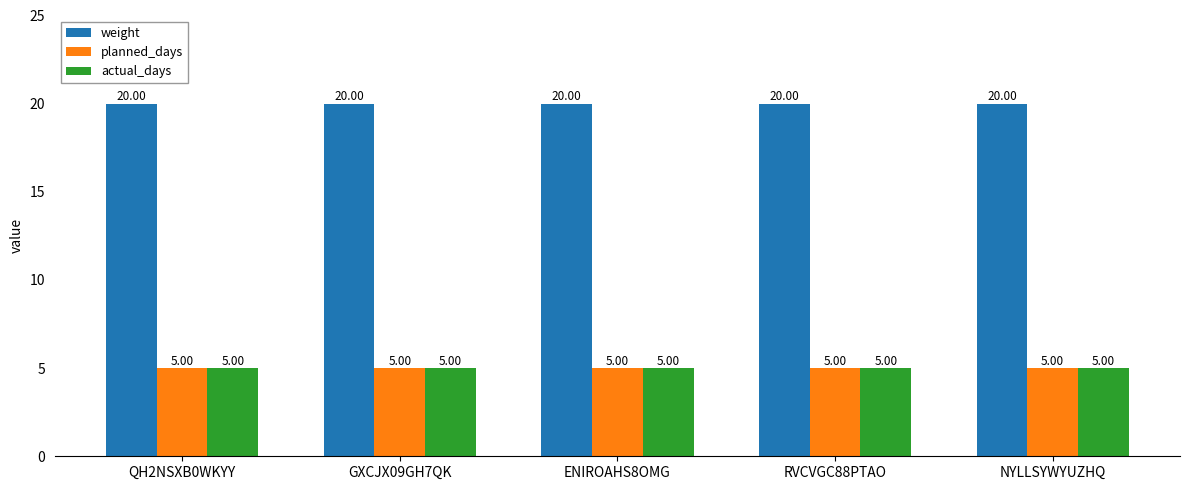

Reading left to right, list all the values displayed in this chart.

weight: QH2NSXB0WKYY=20	GXCJX09GH7QK=20	ENIROAHS8OMG=20	RVCVGC88PTAO=20	NYLLSYWYUZHQ=20
planned_days: QH2NSXB0WKYY=5	GXCJX09GH7QK=5	ENIROAHS8OMG=5	RVCVGC88PTAO=5	NYLLSYWYUZHQ=5
actual_days: QH2NSXB0WKYY=5	GXCJX09GH7QK=5	ENIROAHS8OMG=5	RVCVGC88PTAO=5	NYLLSYWYUZHQ=5